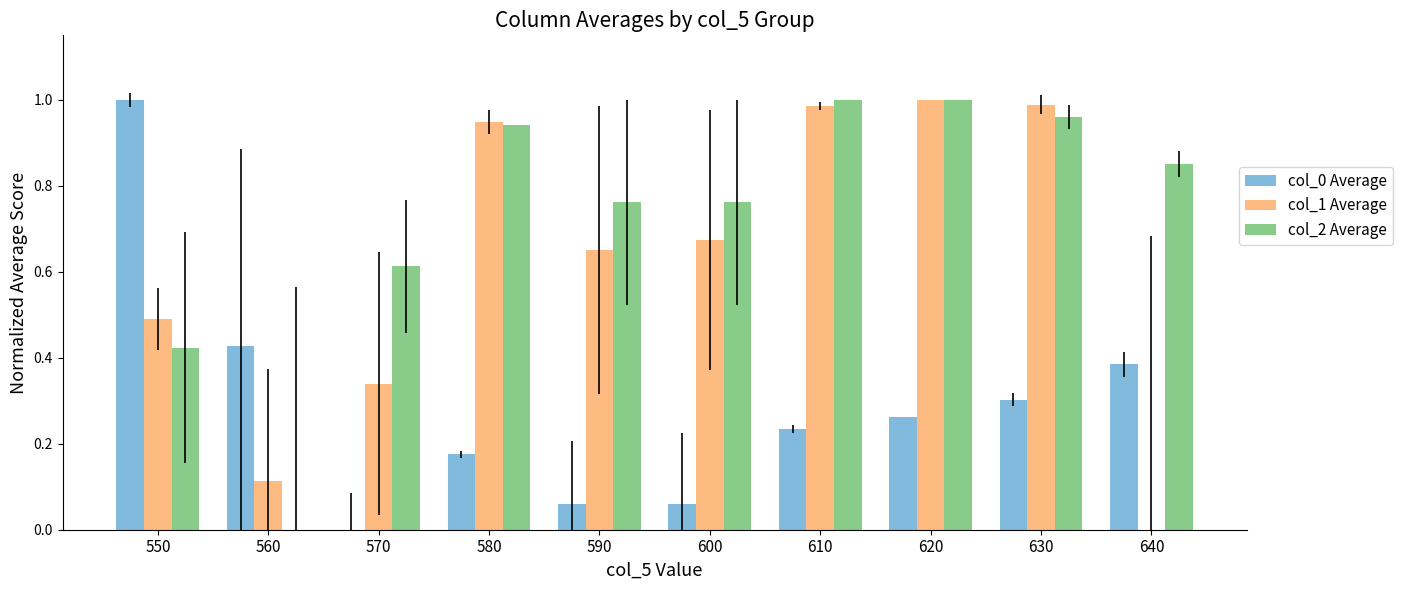

What are all the series names shown in the legend?

col_0 Average, col_1 Average, col_2 Average